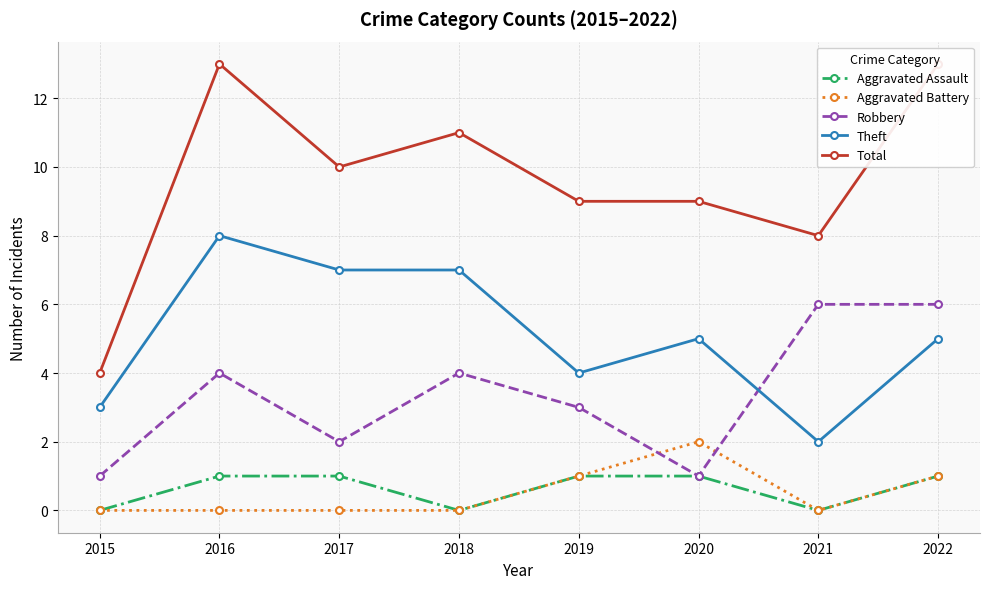

Reading right to left, extract all data points from this chart.

Aggravated Assault: 1	0	1	1	0	1	1	0
Aggravated Battery: 1	0	2	1	0	0	0	0
Robbery: 6	6	1	3	4	2	4	1
Theft: 5	2	5	4	7	7	8	3
Total: 13	8	9	9	11	10	13	4